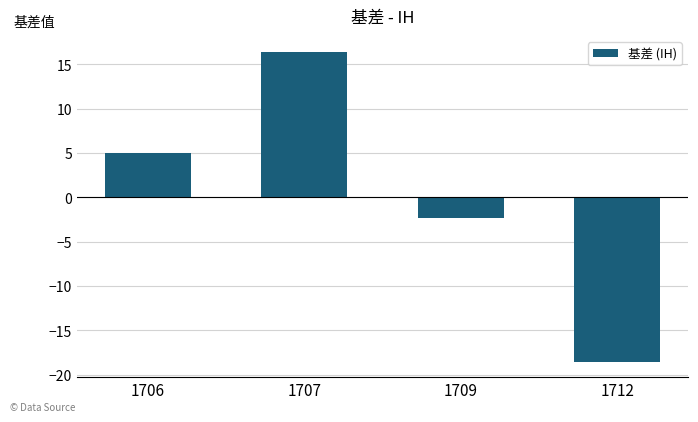

Are the bars grouped side by side (vs. stacked)?

No